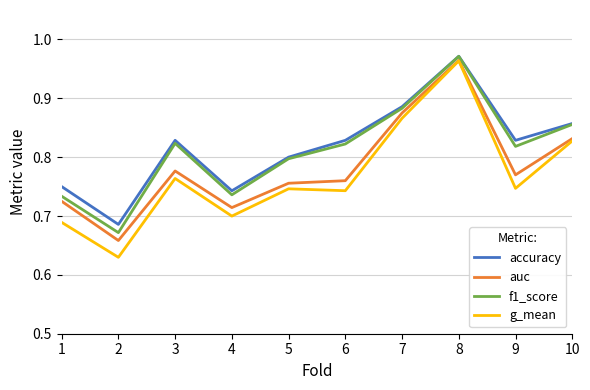

Which series has the widest spread of values?

g_mean